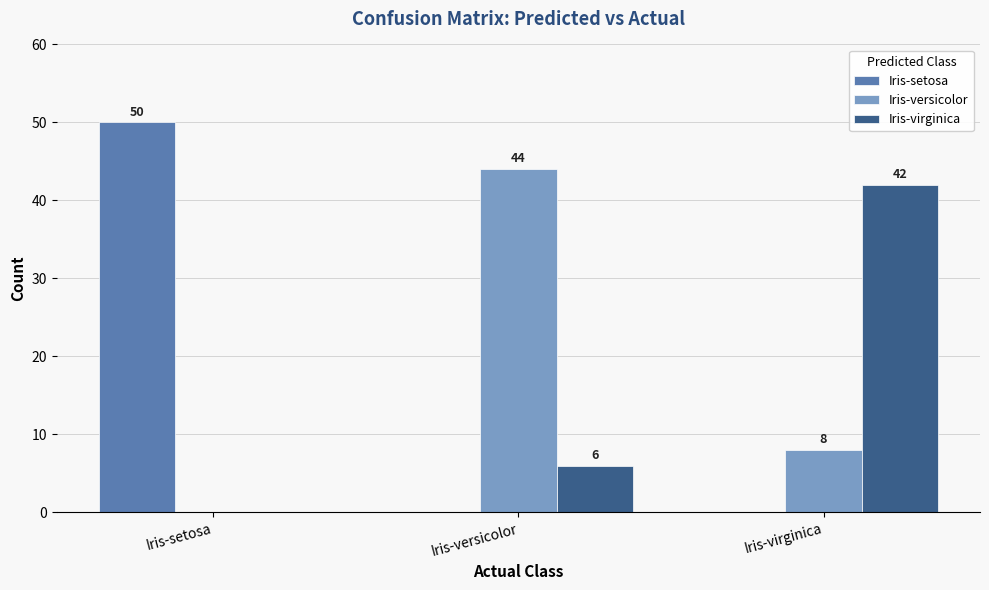

How many data points does each series have?

3